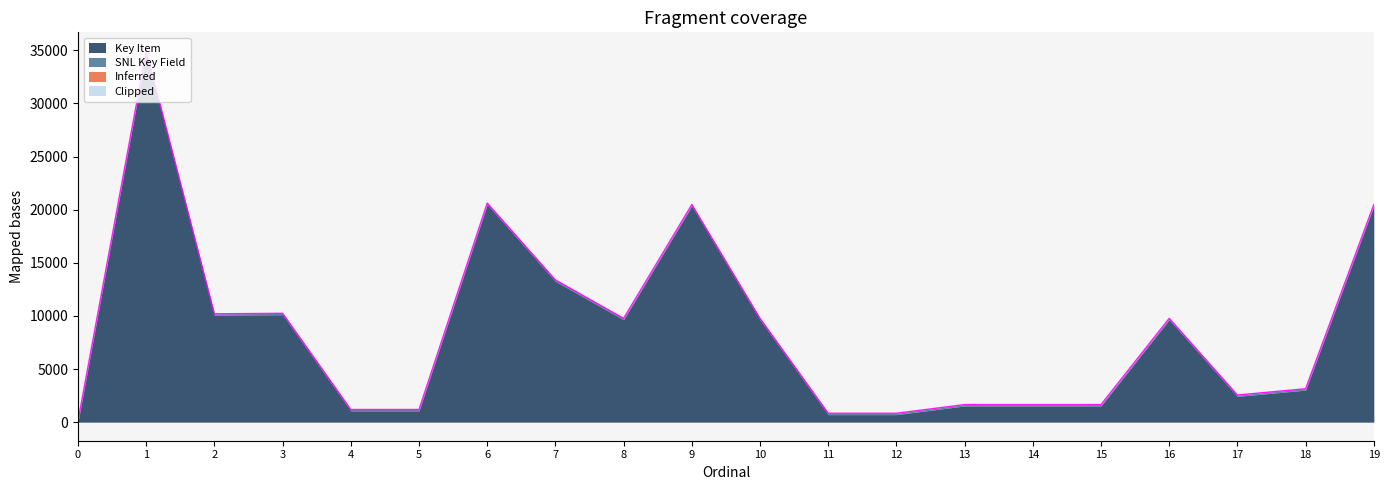

Reading right to left, extract all data points from this chart.

20481.2	3146.2	2556.2	9771.2	1655.0	1655.0	1655.0	840.5	840.5	9773.5	20483.5	9772.5	13389.5	20622.2	1192.2	1193.2	10248.2	10197.4	34945.5	131.0